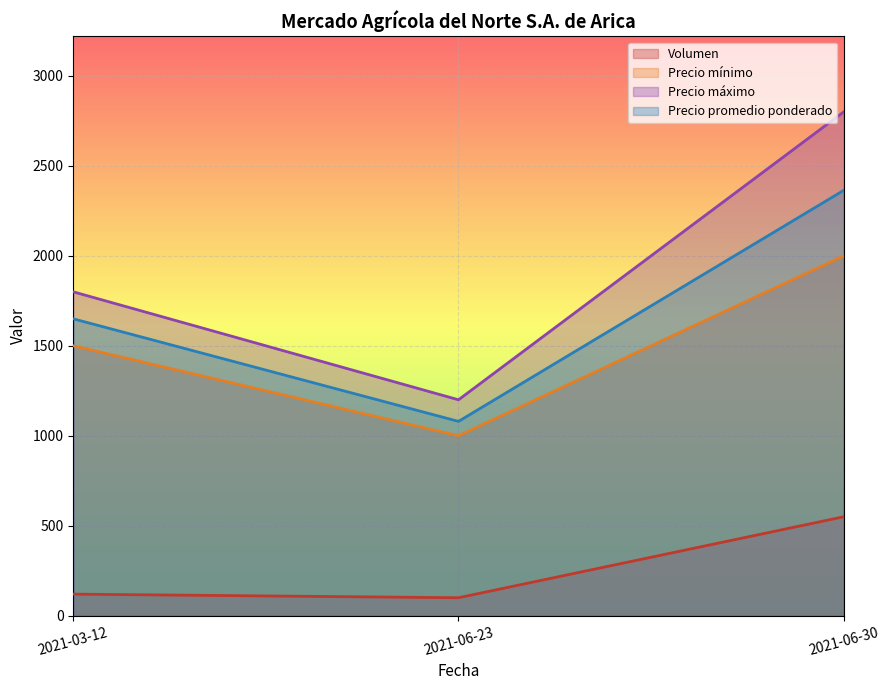

At which category is the sum across all series the highest?

2021-06-30